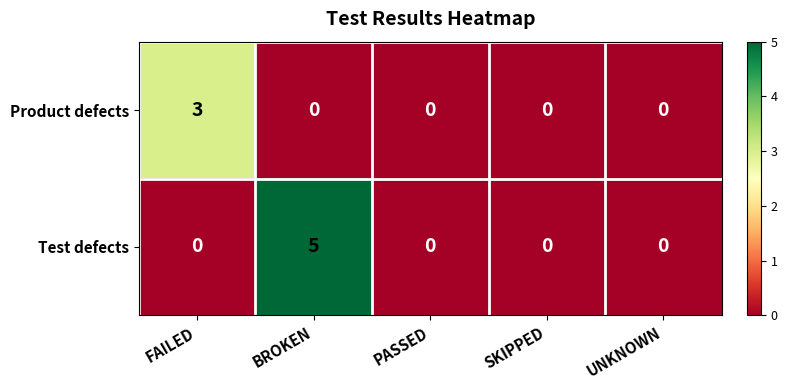

Which series has the widest spread of values?

Test defects